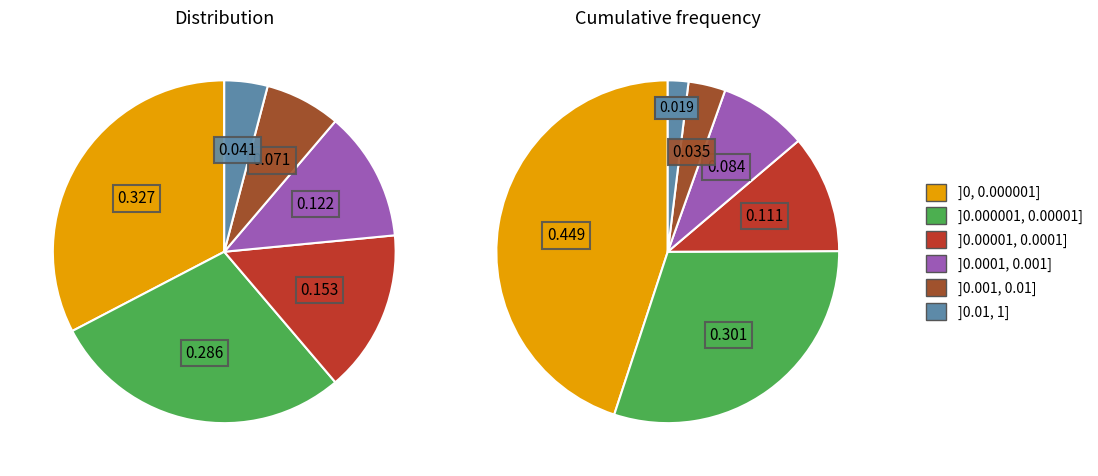

True or false: 3 accounts for 15% of the total.

True